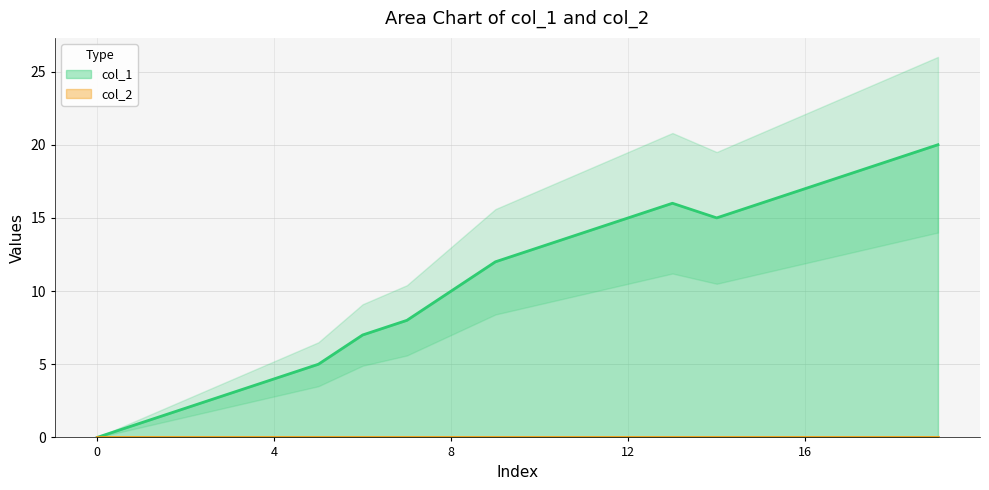

What is the sum of the values at 1629429832 and 1621520286?

22